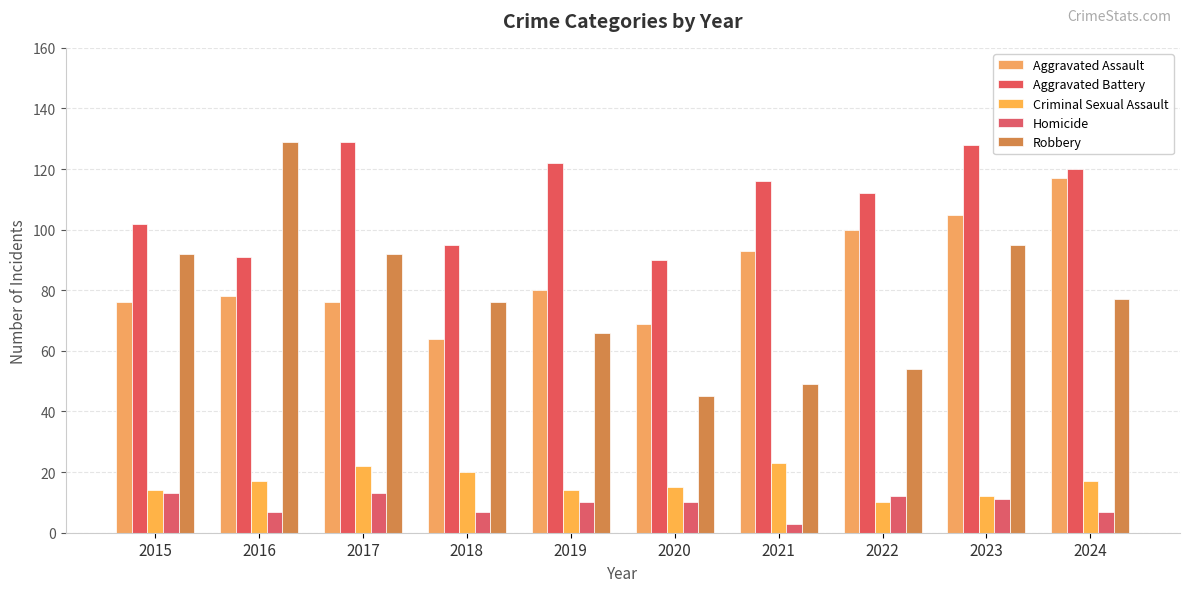

How many groups of bars are there?

10